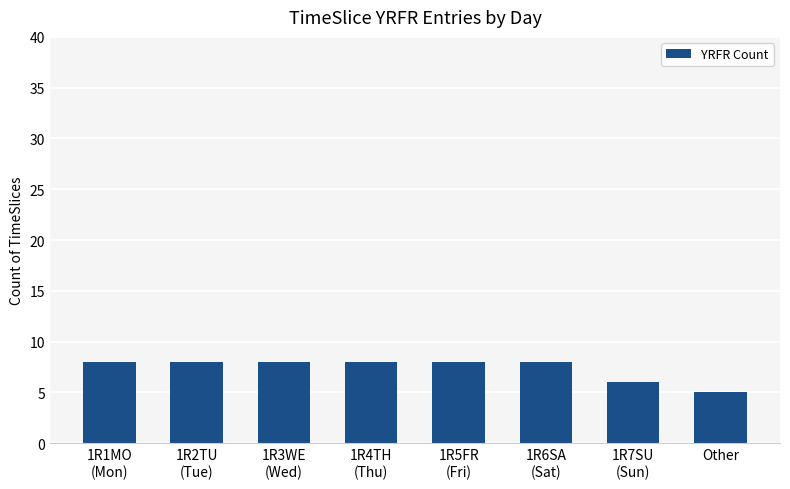

The value at Other is 5. True or false?

True